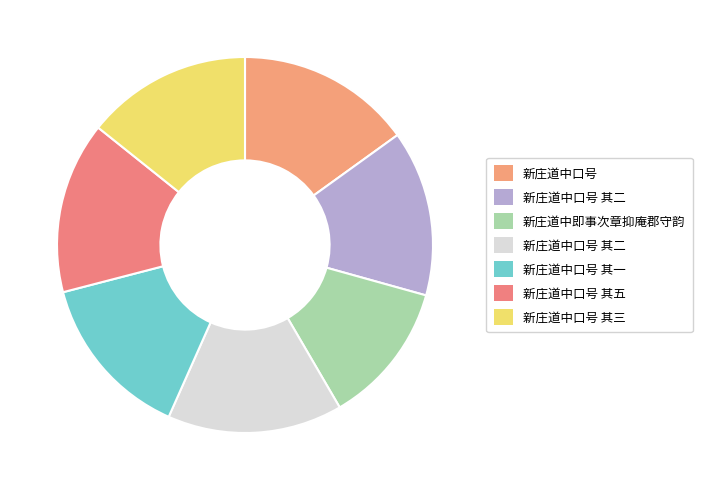

How many segments does this pie chart have?

7